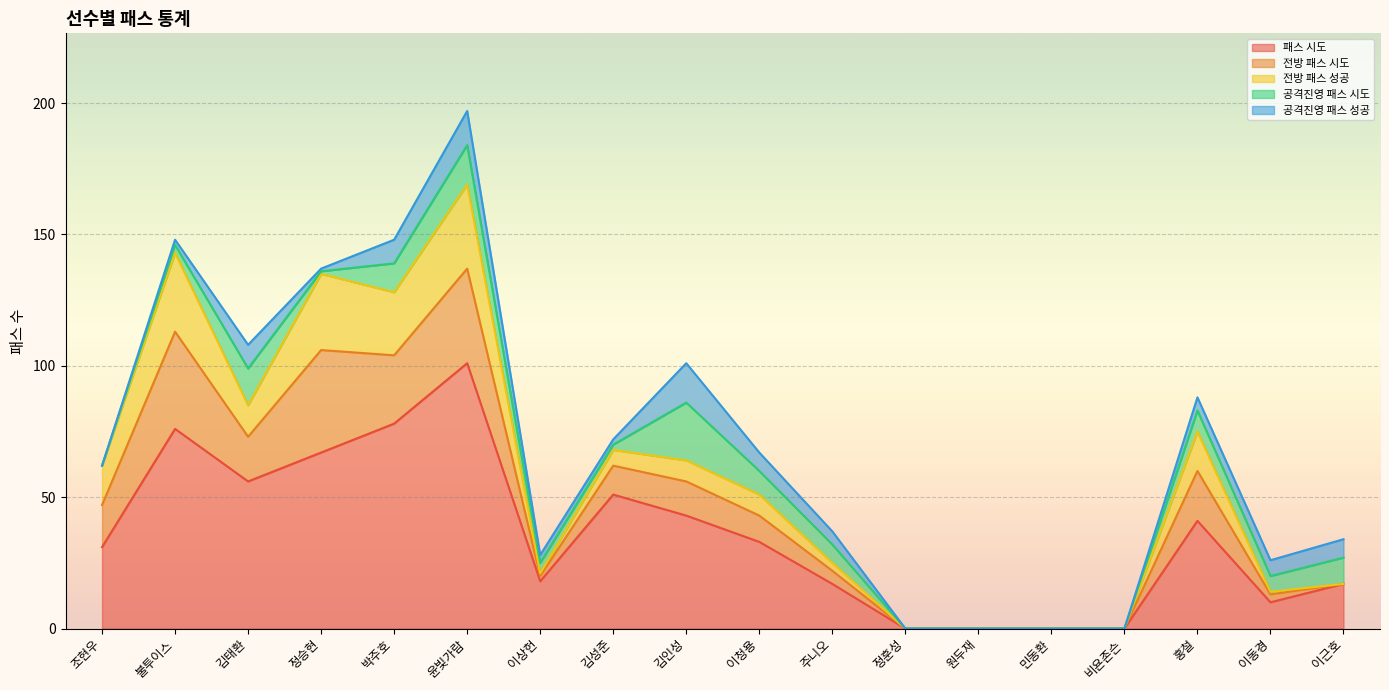

What is the difference between the maximum and minimum values in the 공격진영 패스 성공 series?

15